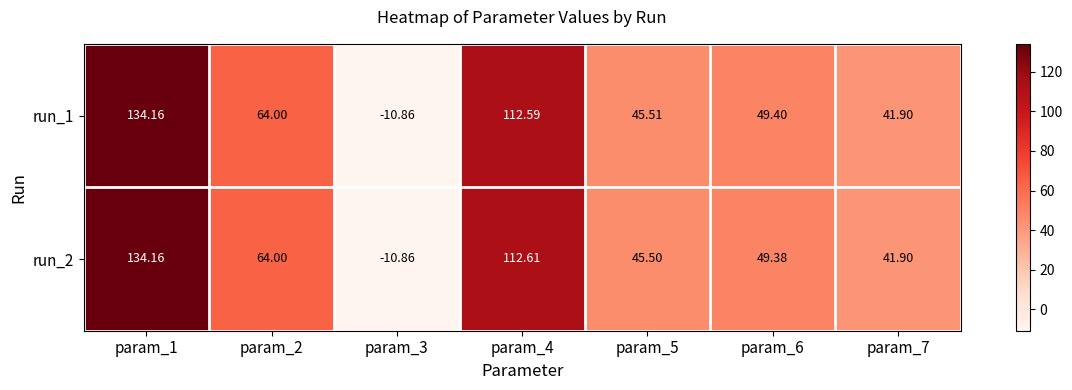

Is the value of run_2 at param_2 greater than the value of run_1 at param_3?

Yes